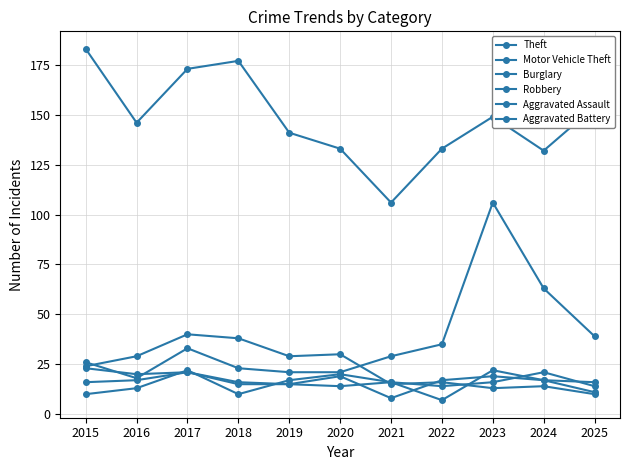

How many times do Aggravated Battery and Aggravated Assault cross each other?

6